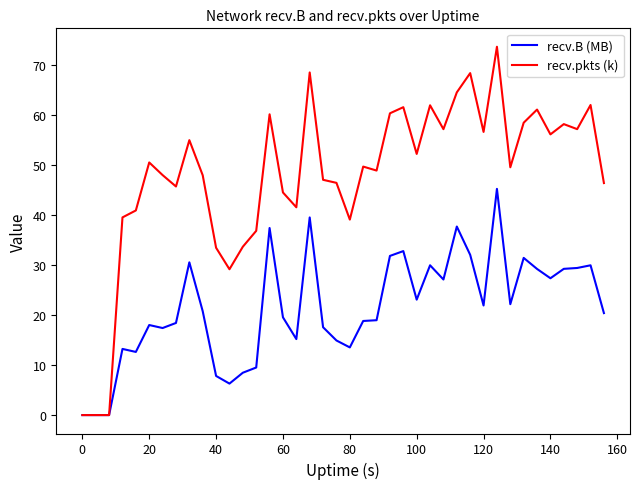

At how many categories does at least one series exceed 1?

37